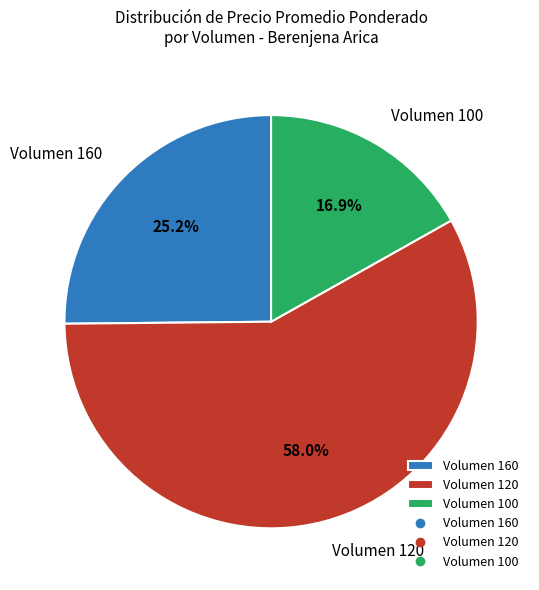

Count the number of slices in the pie.

3